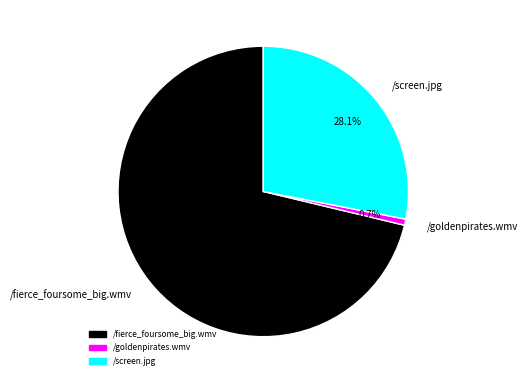

To the nearest percent, what percentage of the pie is /fierce_foursome_big.wmv?

71%